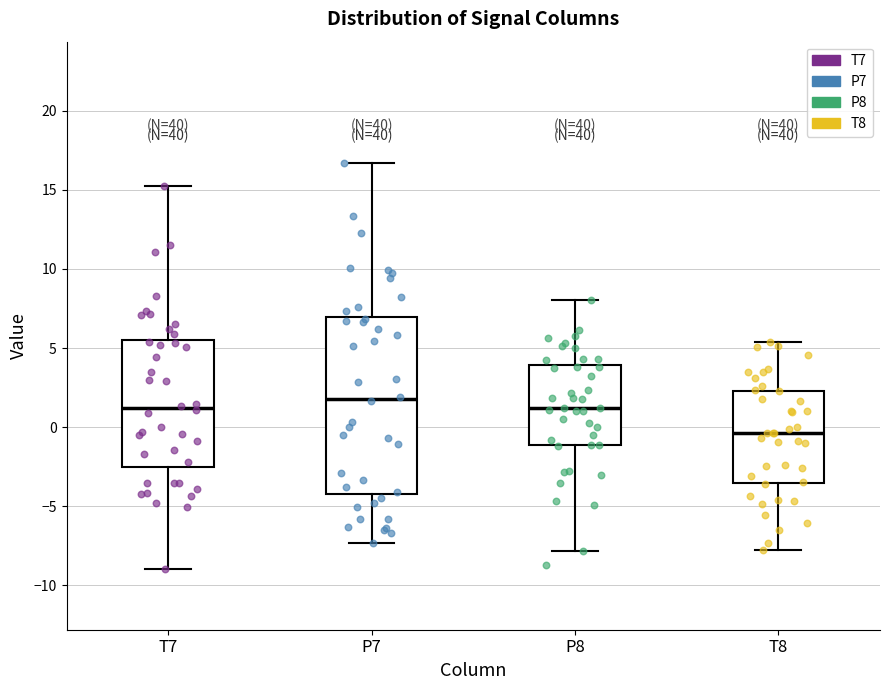

Reading left to right, transcribe this box plot: for each box, give where its median line is, the range the box spans, and where its two whiskers end, as read against the y-axis. The values are not printed on the chart, so give them approximately, as read against the axis.

T7: median 1.0, box -2.5 to 5.5, whiskers -9.0 to 15.0
P7: median 2.0, box -4.0 to 7.0, whiskers -7.5 to 16.5
P8: median 1.0, box -1.0 to 4.0, whiskers -8.0 to 8.0
T8: median -0.5, box -3.5 to 2.5, whiskers -8.0 to 5.5